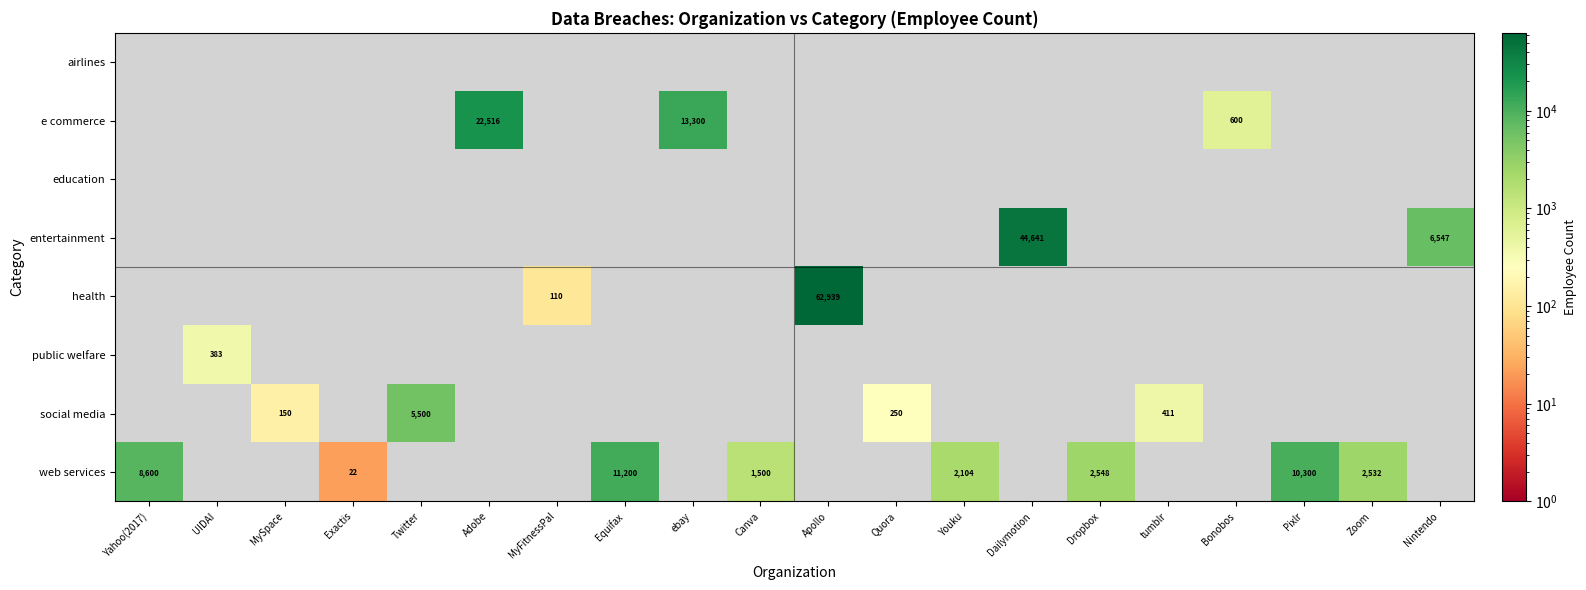

Reading right to left, extract all data points from this chart.

row_0: Nintendo=0	Zoom=0	Pixlr=0	Bonobos=0	tumblr=0	Dropbox=0	Dailymotion=0	Youku=0	Quora=0	Apollo=0	Canva=0	ebay=0	Equifax=0	MyFitnessPal=0	Adobe=0	Twitter=0	Exactis=0	MySpace=0	UIDAI=0	Yahoo(2017)=0
row_1: Nintendo=0	Zoom=0	Pixlr=0	Bonobos=600	tumblr=0	Dropbox=0	Dailymotion=0	Youku=0	Quora=0	Apollo=0	Canva=0	ebay=13300	Equifax=0	MyFitnessPal=0	Adobe=22516	Twitter=0	Exactis=0	MySpace=0	UIDAI=0	Yahoo(2017)=0
row_2: Nintendo=0	Zoom=0	Pixlr=0	Bonobos=0	tumblr=0	Dropbox=0	Dailymotion=0	Youku=0	Quora=0	Apollo=0	Canva=0	ebay=0	Equifax=0	MyFitnessPal=0	Adobe=0	Twitter=0	Exactis=0	MySpace=0	UIDAI=0	Yahoo(2017)=0
row_3: Nintendo=6547	Zoom=0	Pixlr=0	Bonobos=0	tumblr=0	Dropbox=0	Dailymotion=44641	Youku=0	Quora=0	Apollo=0	Canva=0	ebay=0	Equifax=0	MyFitnessPal=0	Adobe=0	Twitter=0	Exactis=0	MySpace=0	UIDAI=0	Yahoo(2017)=0
row_4: Nintendo=0	Zoom=0	Pixlr=0	Bonobos=0	tumblr=0	Dropbox=0	Dailymotion=0	Youku=0	Quora=0	Apollo=62939	Canva=0	ebay=0	Equifax=0	MyFitnessPal=110	Adobe=0	Twitter=0	Exactis=0	MySpace=0	UIDAI=0	Yahoo(2017)=0
row_5: Nintendo=0	Zoom=0	Pixlr=0	Bonobos=0	tumblr=0	Dropbox=0	Dailymotion=0	Youku=0	Quora=0	Apollo=0	Canva=0	ebay=0	Equifax=0	MyFitnessPal=0	Adobe=0	Twitter=0	Exactis=0	MySpace=0	UIDAI=383	Yahoo(2017)=0
row_6: Nintendo=0	Zoom=0	Pixlr=0	Bonobos=0	tumblr=411	Dropbox=0	Dailymotion=0	Youku=0	Quora=250	Apollo=0	Canva=0	ebay=0	Equifax=0	MyFitnessPal=0	Adobe=0	Twitter=5500	Exactis=0	MySpace=150	UIDAI=0	Yahoo(2017)=0
row_7: Nintendo=0	Zoom=2532	Pixlr=10300	Bonobos=0	tumblr=0	Dropbox=2548	Dailymotion=0	Youku=2104	Quora=0	Apollo=0	Canva=1500	ebay=0	Equifax=11200	MyFitnessPal=0	Adobe=0	Twitter=0	Exactis=22	MySpace=0	UIDAI=0	Yahoo(2017)=8600